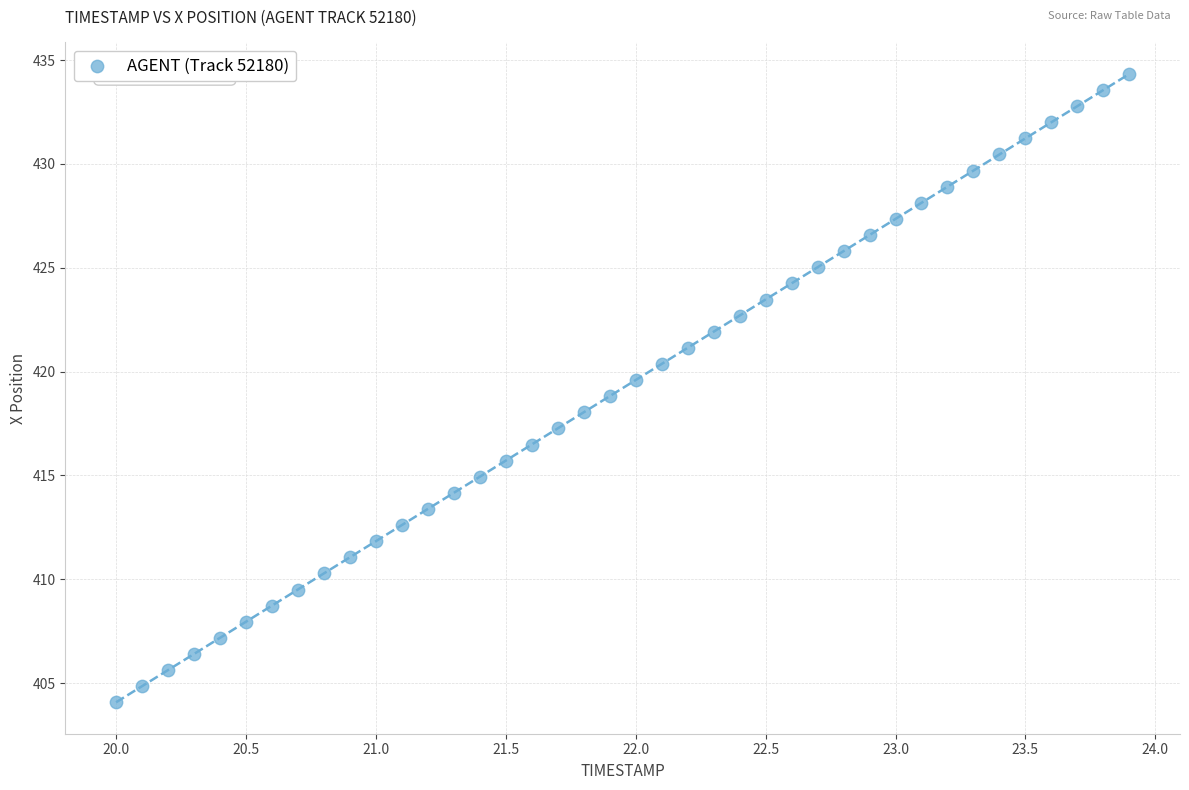

What is the range of X values (max minus min)?

3.9